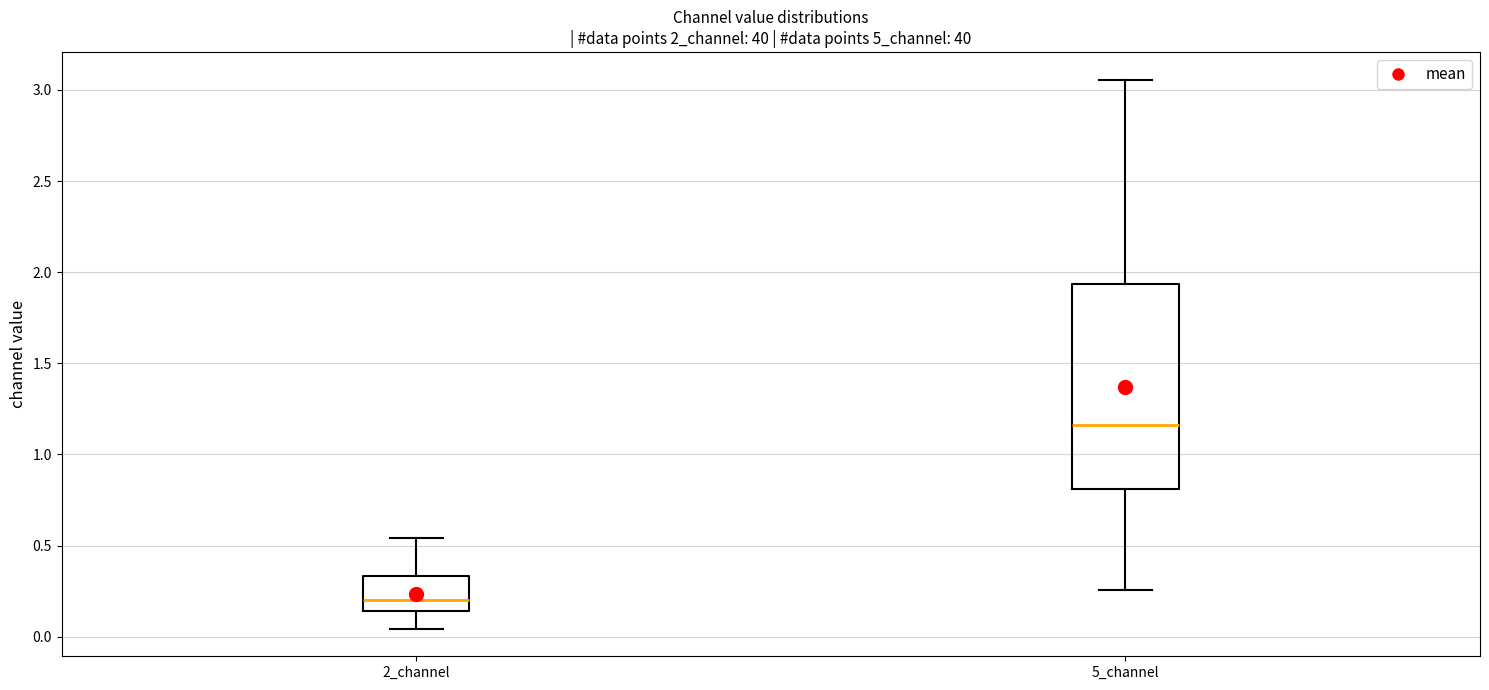

Reading left to right, transcribe this box plot: for each box, give where its median line is, the range the box spans, and where its two whiskers end, as read against the y-axis. The values are not printed on the chart, so give them approximately, as read against the axis.

2_channel: median 0.20, box 0.15 to 0.35, whiskers 0.05 to 0.55
5_channel: median 1.15, box 0.80 to 1.95, whiskers 0.25 to 3.05